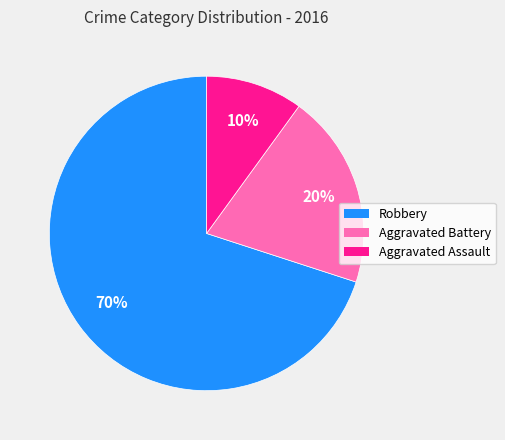

How many slices are in this pie chart?

3